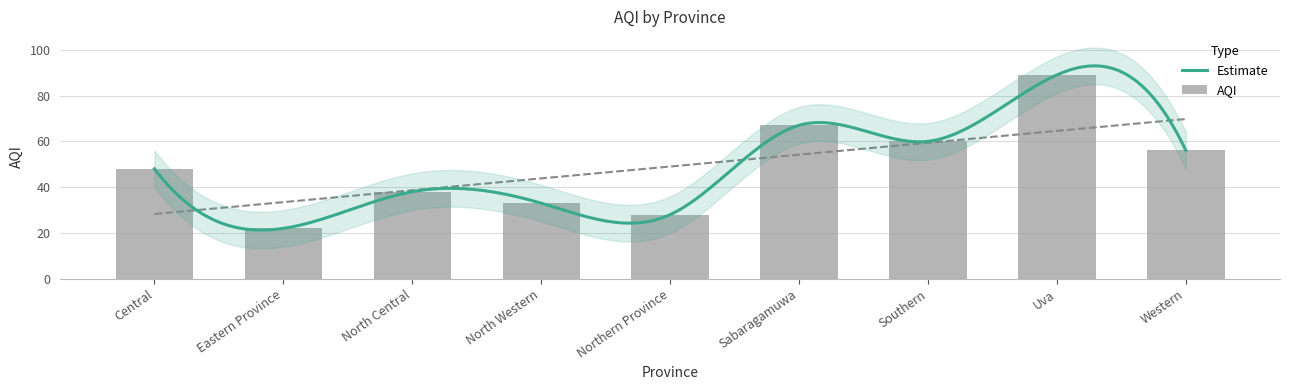

Reading right to left, transcribe all the data shown in this chart.

Western=56	Uva=89	Southern=60	Sabaragamuwa=67	Northern Province=28	North Western=33	North Central=38	Eastern Province=22	Central=48